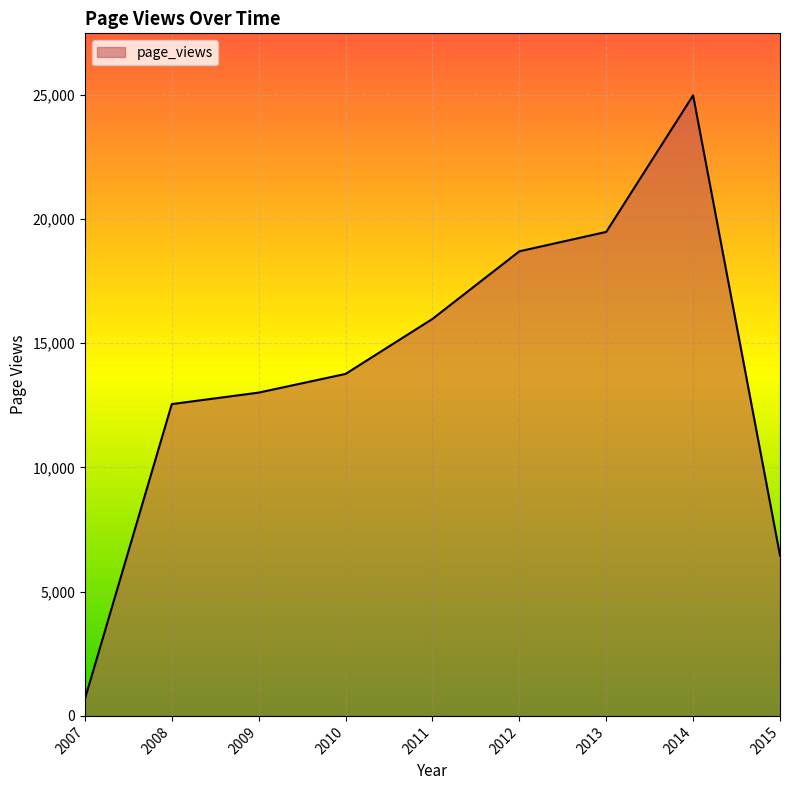

True or false: the data shows 13008 at 2009.

True